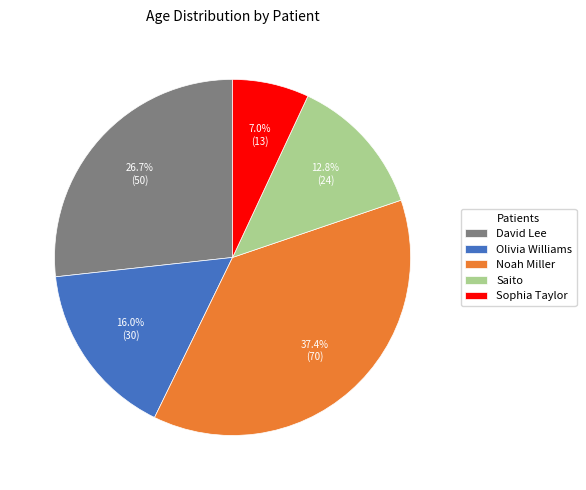

To the nearest percent, what is the average slice percentage?

20%